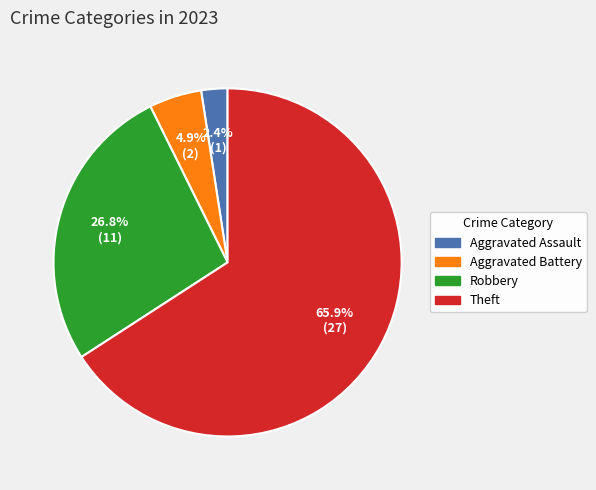

To the nearest percent, what is the average slice percentage?

25%